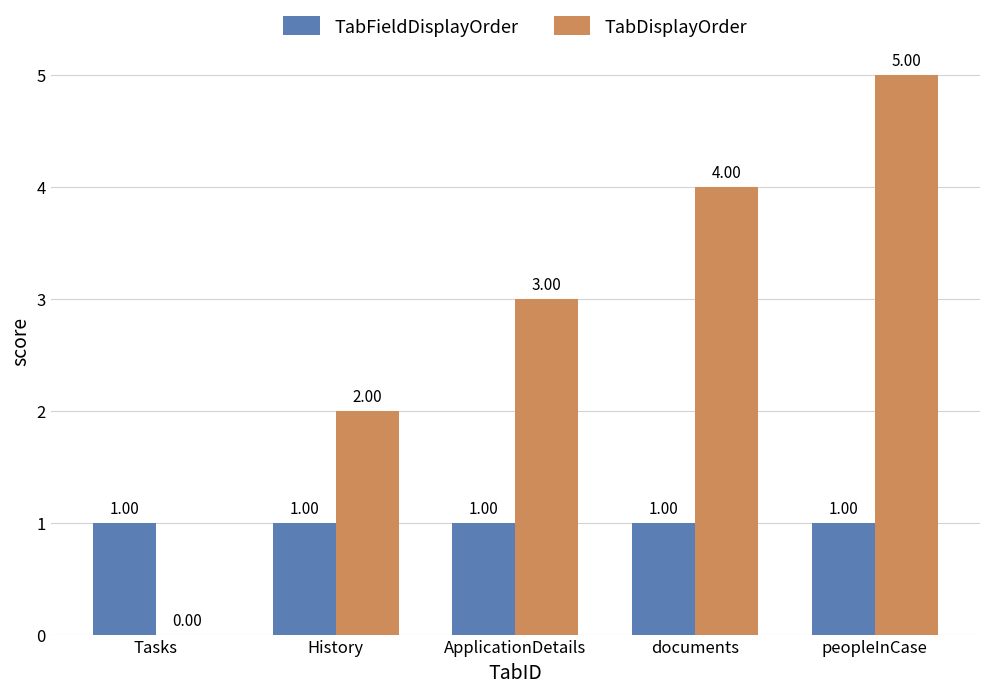

What is the highest value of the TabFieldDisplayOrder series?

1